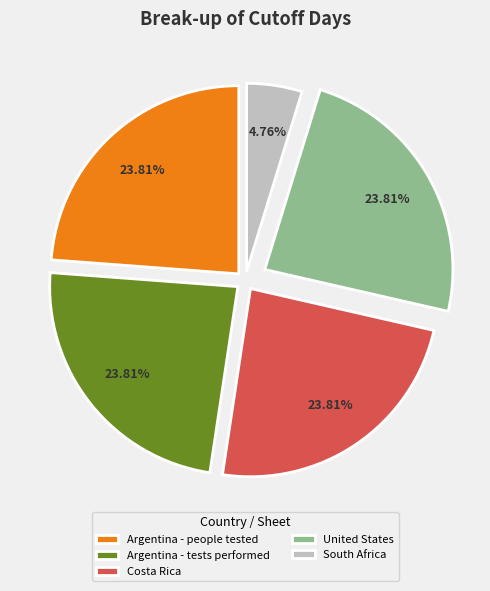

Is it true that Argentina - tests performed is 24% of the pie?

True